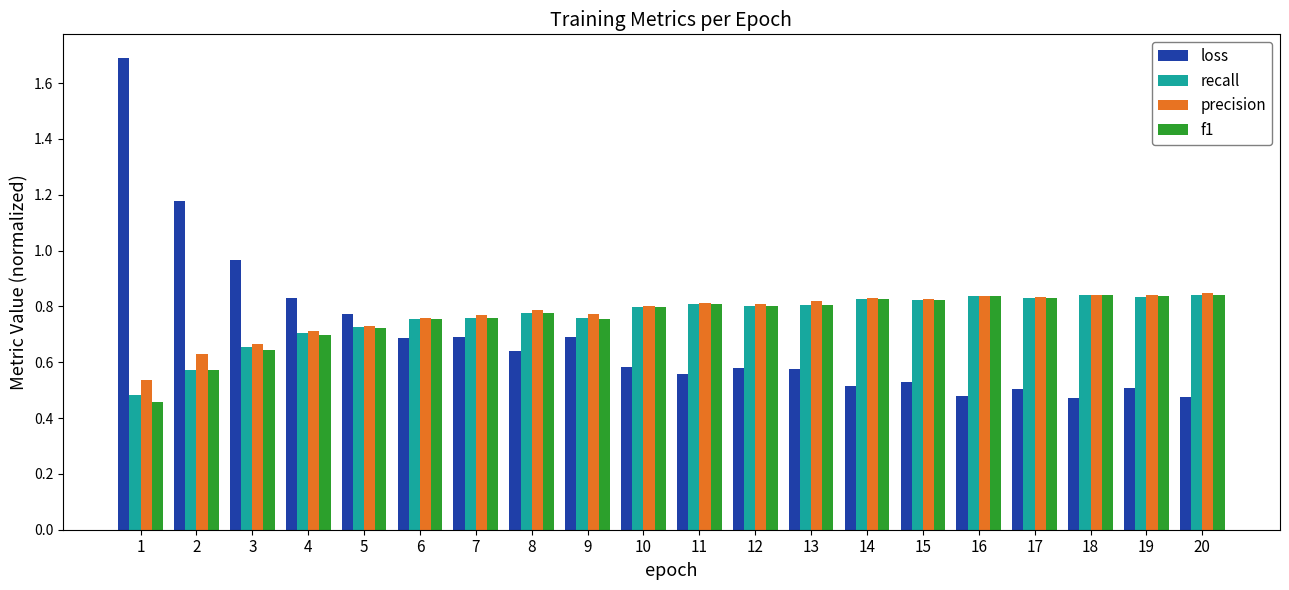

What is the sum of all f1 values?

15.2